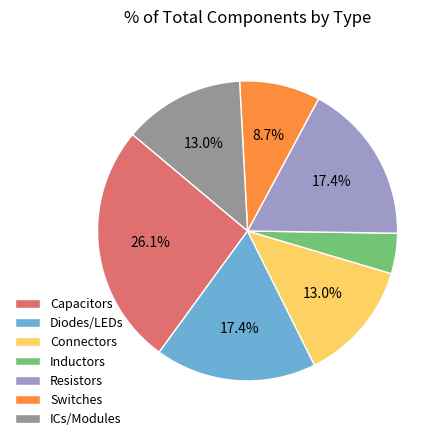

What portion of the pie excludes Connectors?

87.0%